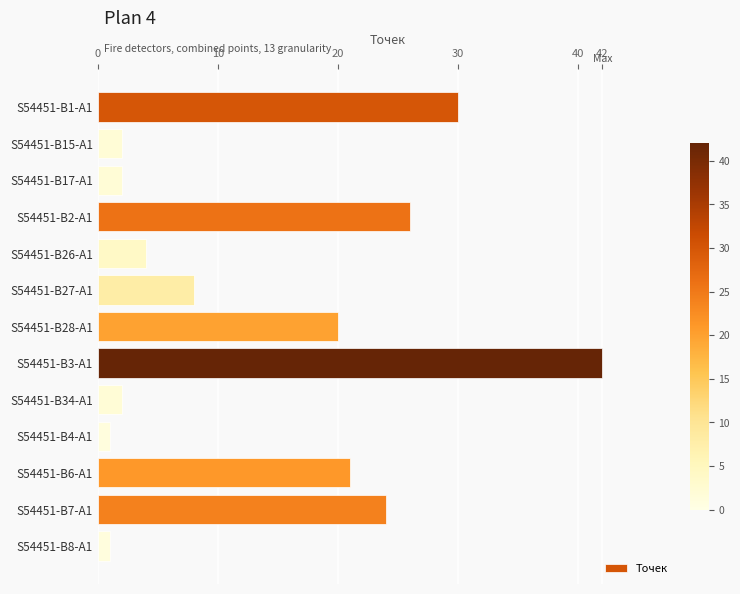

What is the value of the 6th bar from the top?

8